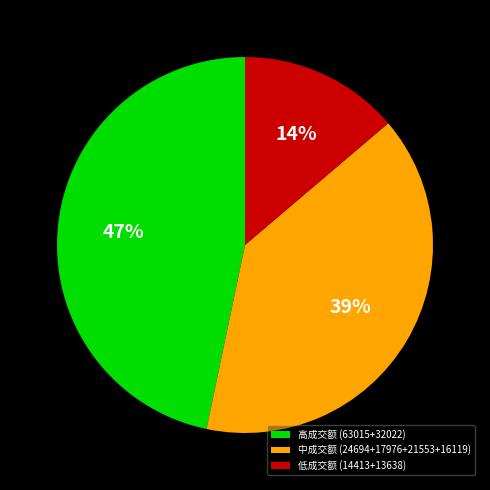

To the nearest percent, what portion does 中成交额 (24694+17976+21553+16119) represent?

39%